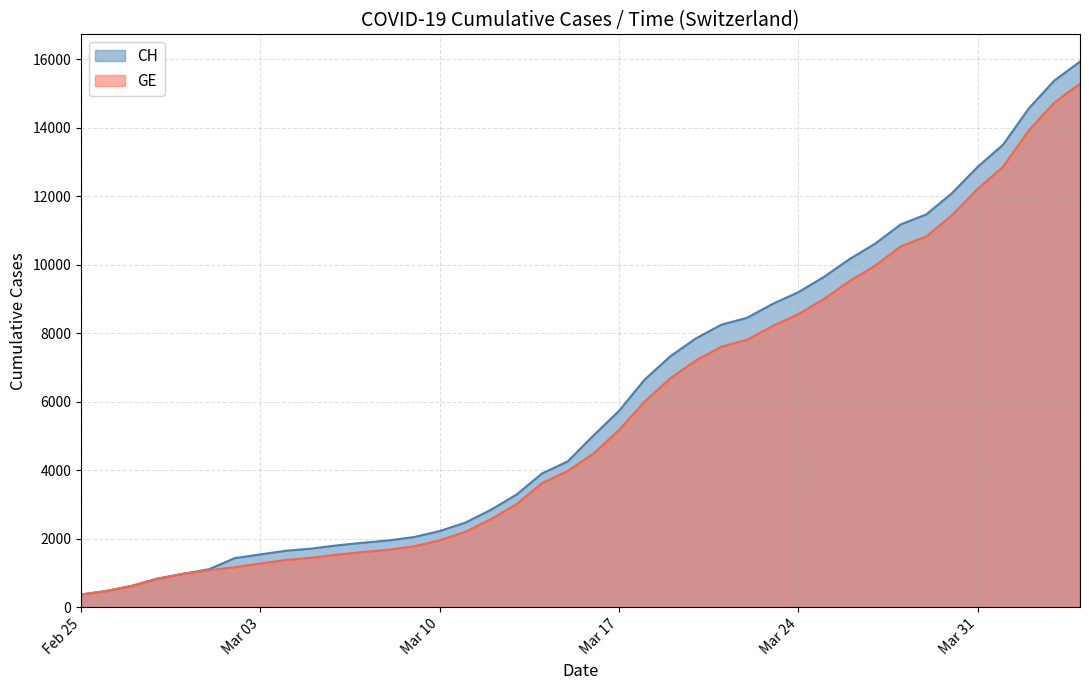

What is the highest value of the CH series?

15926